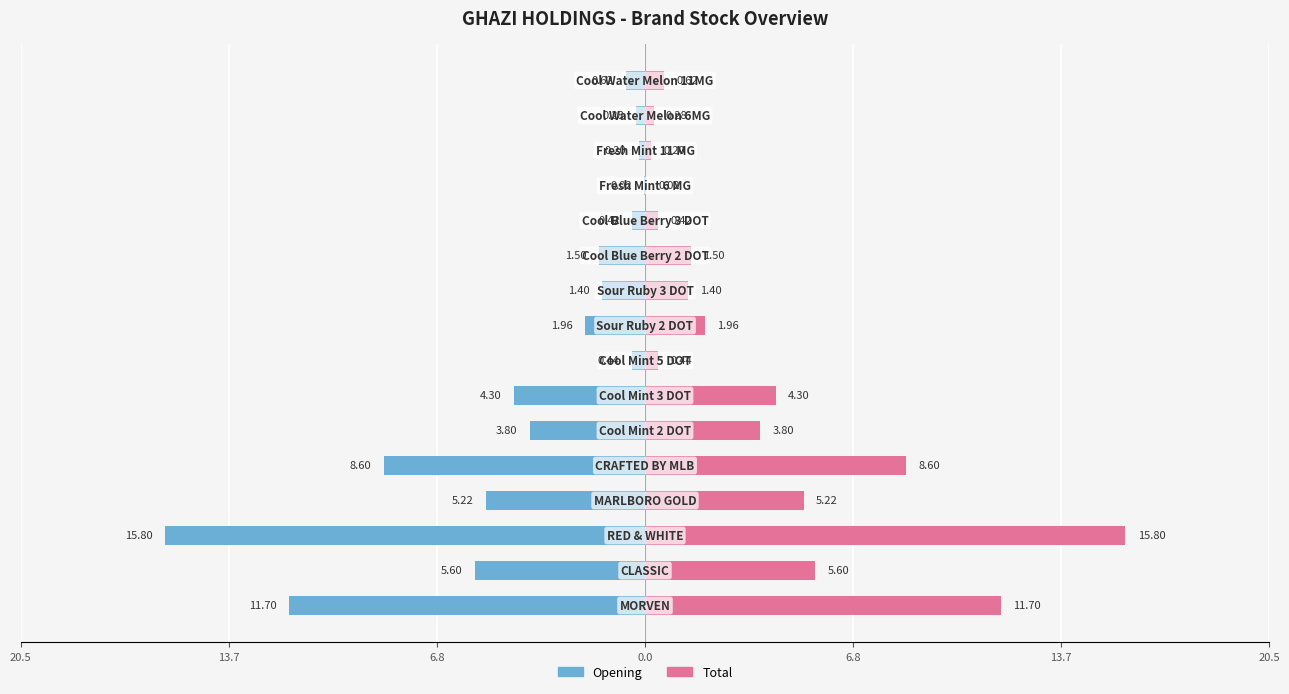

What is the maximum value shown in the chart?

15.8